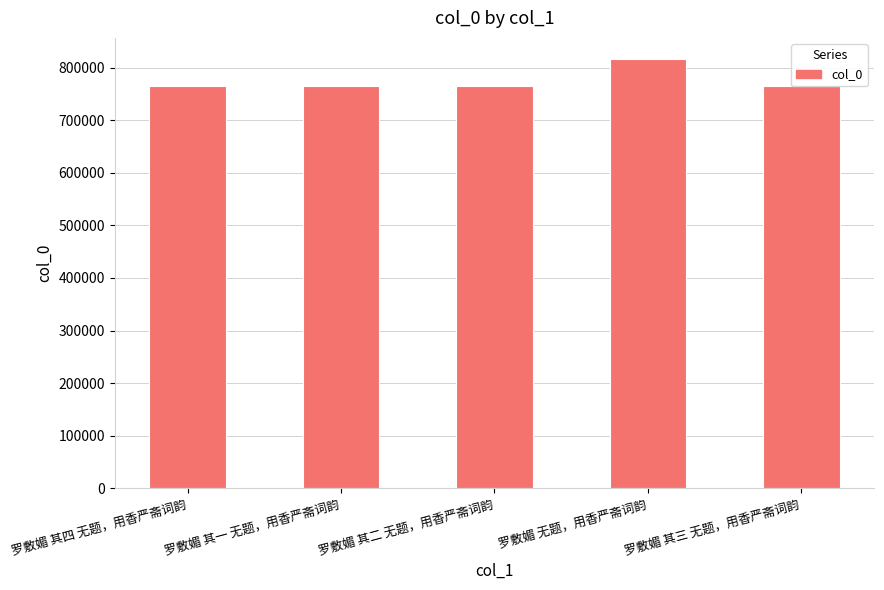

What is the approximate value at 罗敷媚 其二 无题，用香严斋词韵, to the nearest 50?

765000